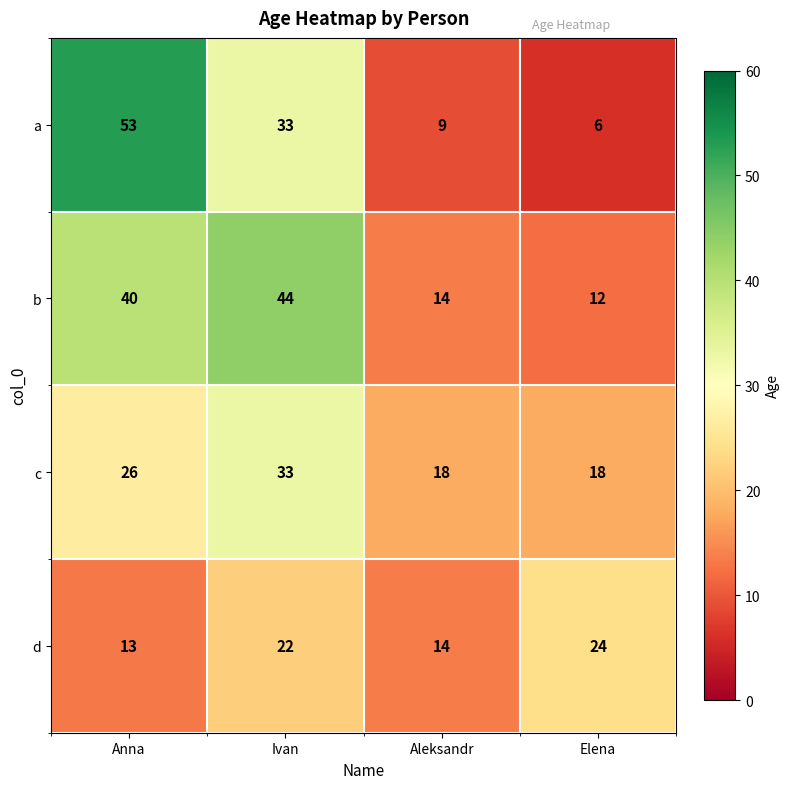

What is the spread (max minus min) of values at Elena?

18